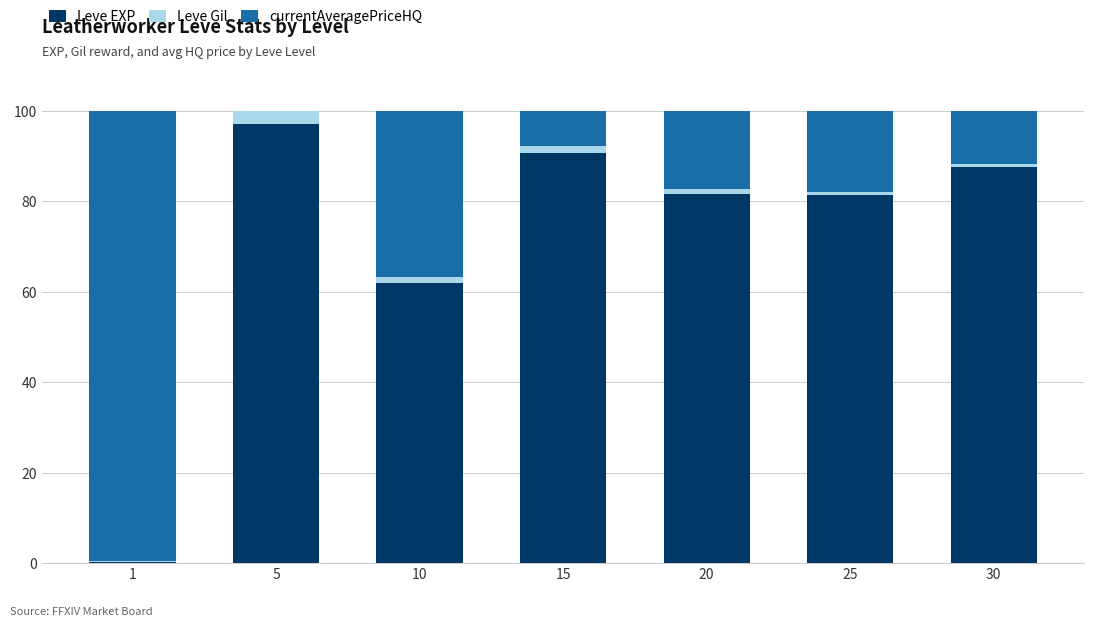

Count the number of categories in the chart.

7